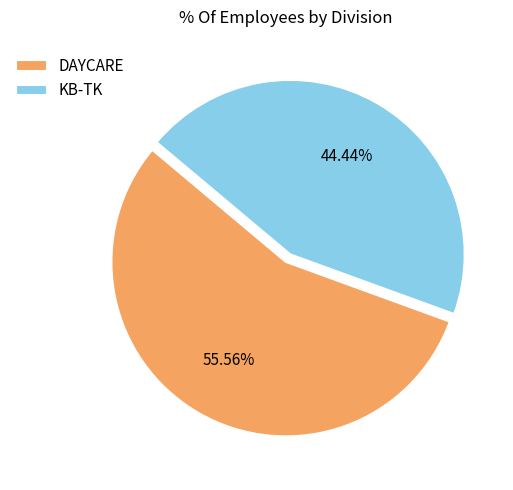

Do KB-TK and DAYCARE together represent more than half of the pie?

Yes